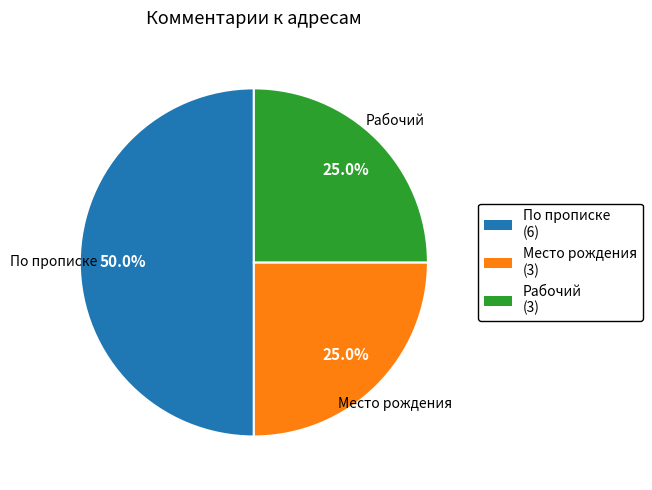

Combined, what portion of the pie is Рабочий and Место рождения?

50.0%